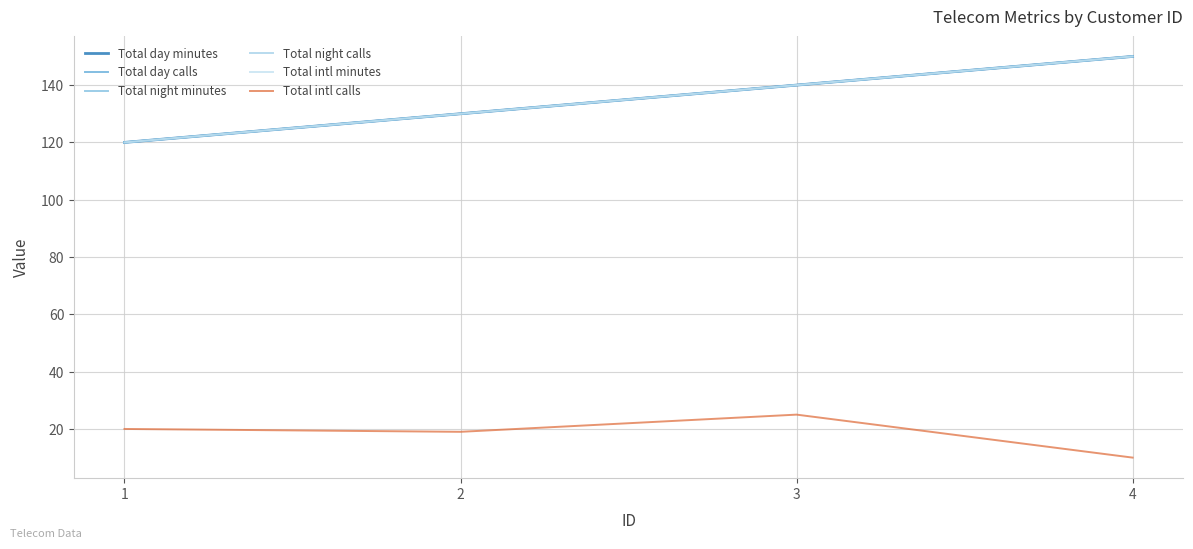

Which series has the widest spread of values?

Total day minutes